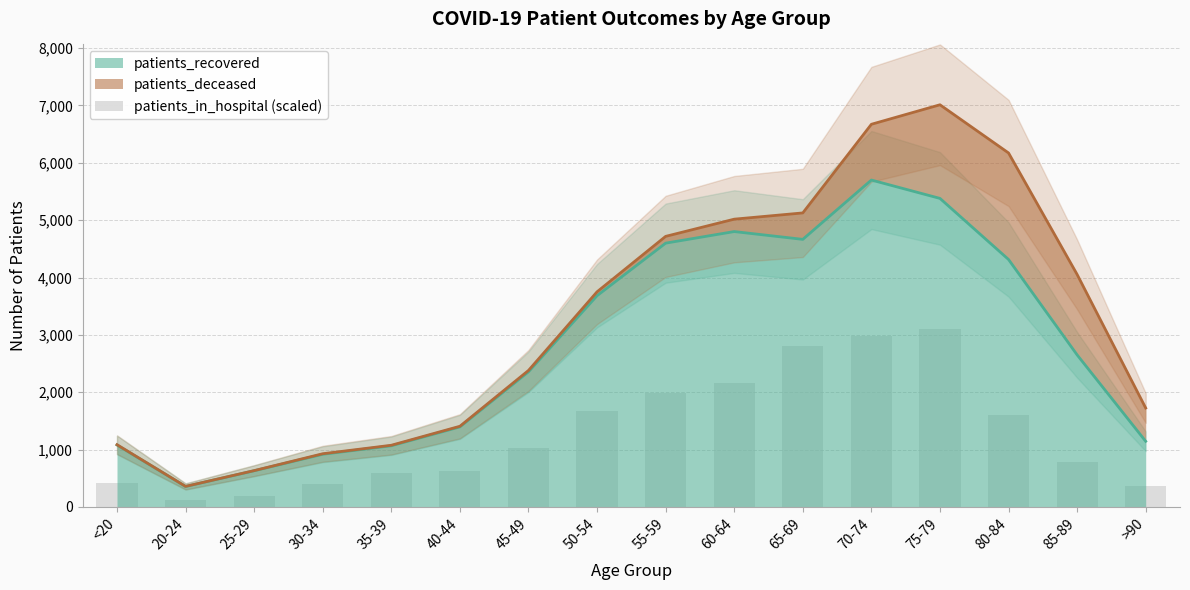

Reading left to right, extract all data points from this chart.

<20=420	20-24=120	25-29=192	30-34=396	35-39=588	40-44=624	45-49=1032	50-54=1668	55-59=1992	60-64=2160	65-69=2808	70-74=2976	75-79=3096	80-84=1608	85-89=780	>90=372